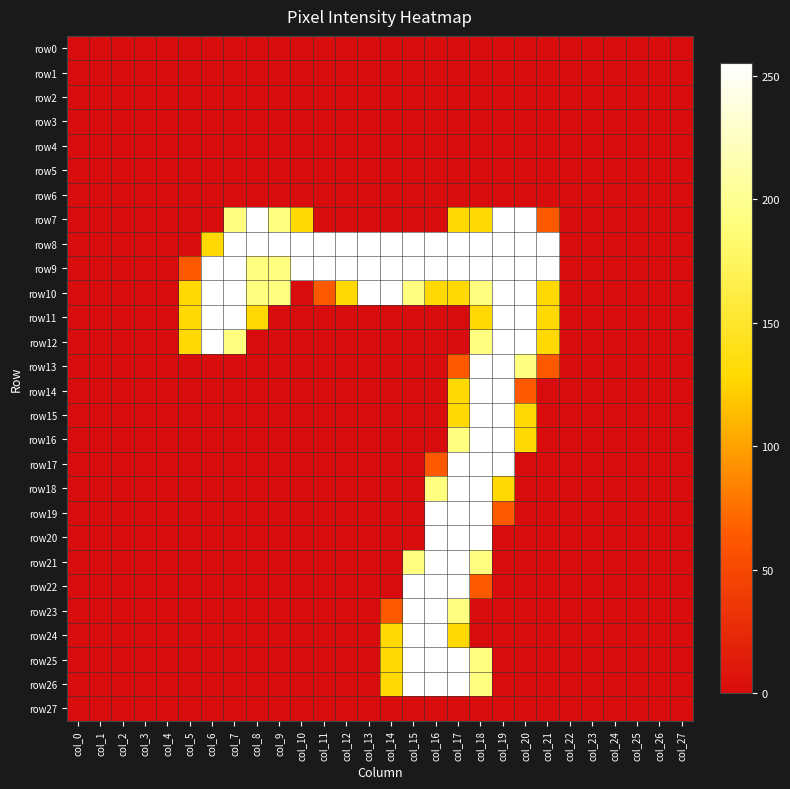

At col_22, list the series in order from smallest to largest.

row0, row1, row2, row3, row4, row5, row6, row7, row8, row9, row10, row11, row12, row13, row14, row15, row16, row17, row18, row19, row20, row21, row22, row23, row24, row25, row26, row27